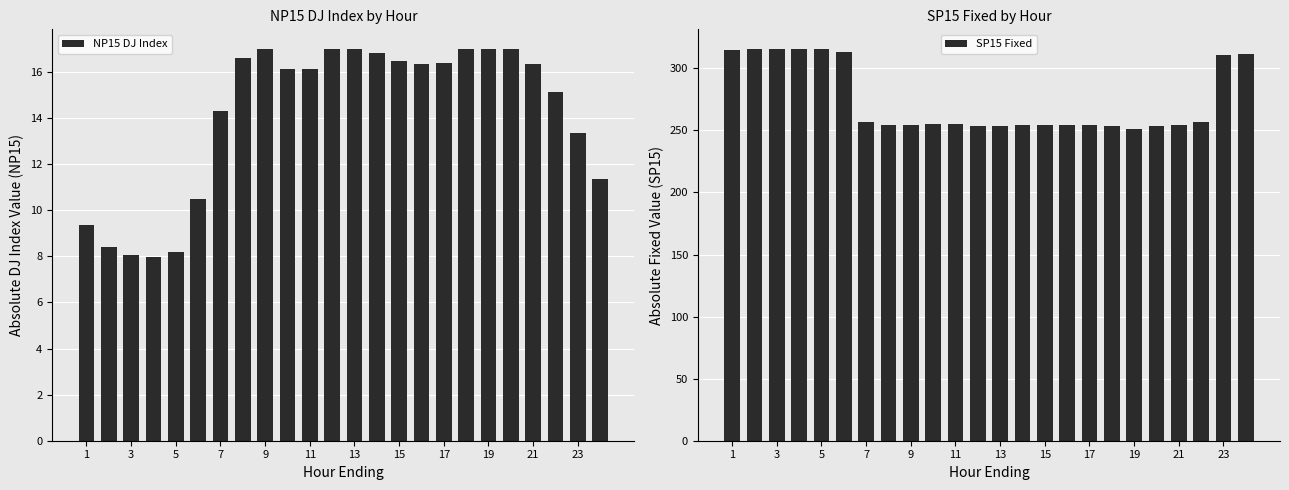

True or false: SP15 Fixed has a value of 77.1 at 17.

False